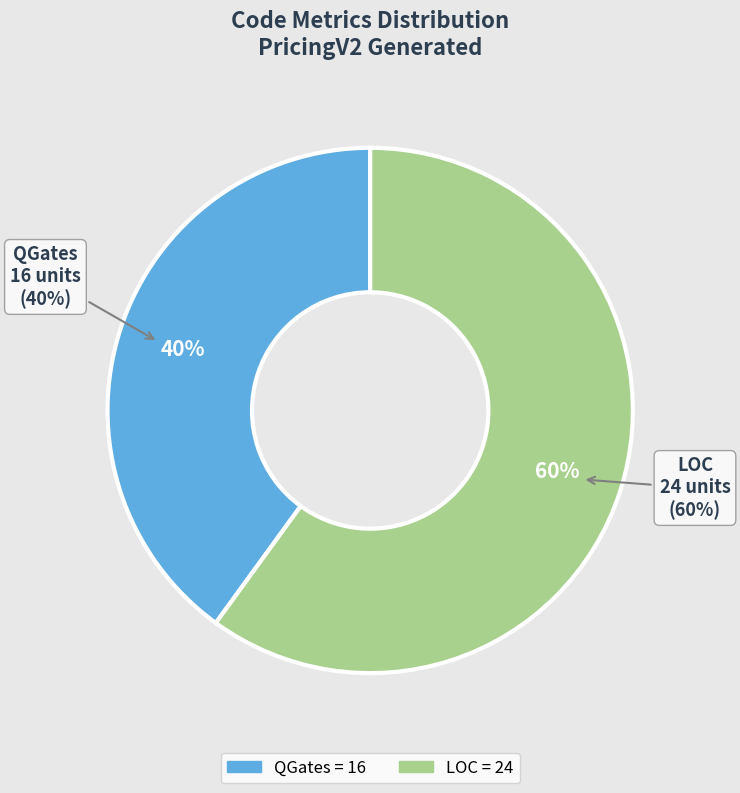

Combined, do QGates and LOC account for over 50%?

Yes